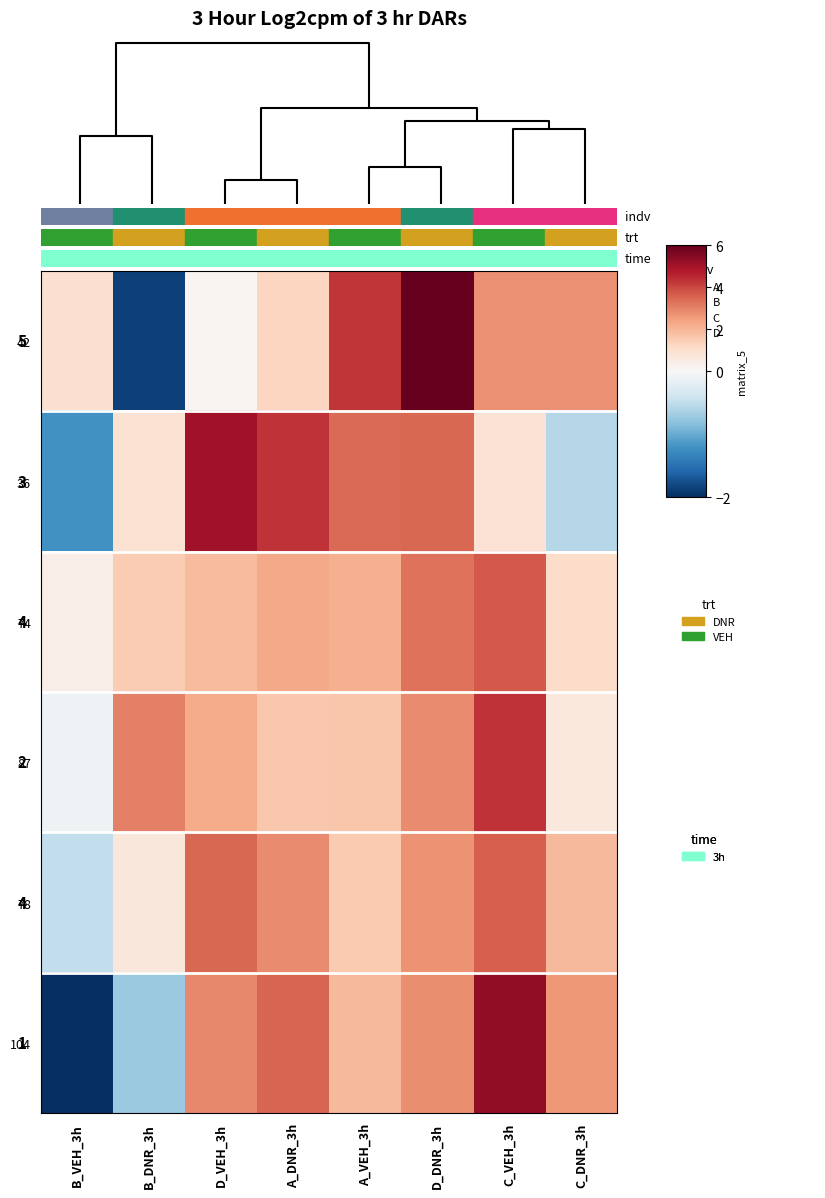

What is the sum of the 104 values at D_VEH_3h and A_DNR_3h?

6.4